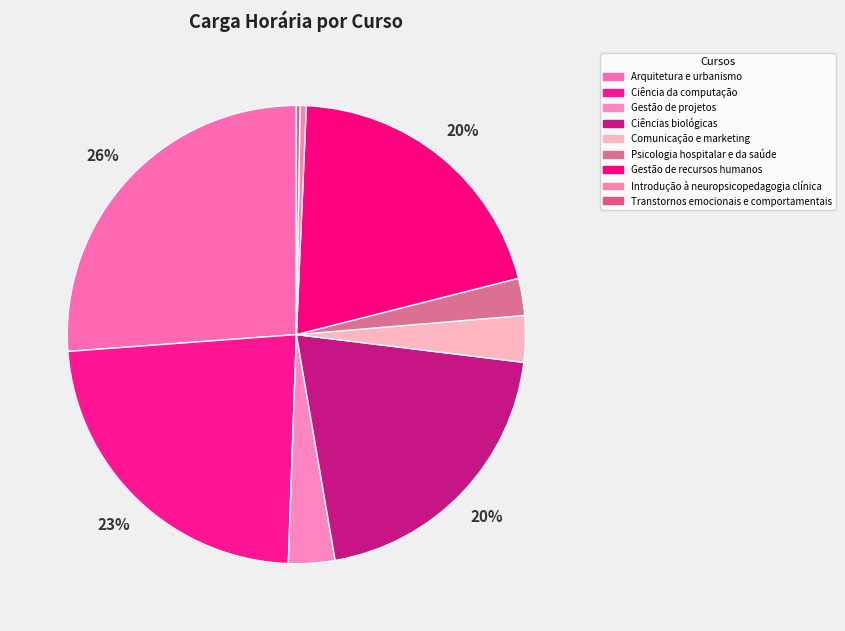

Count the number of slices in the pie.

9